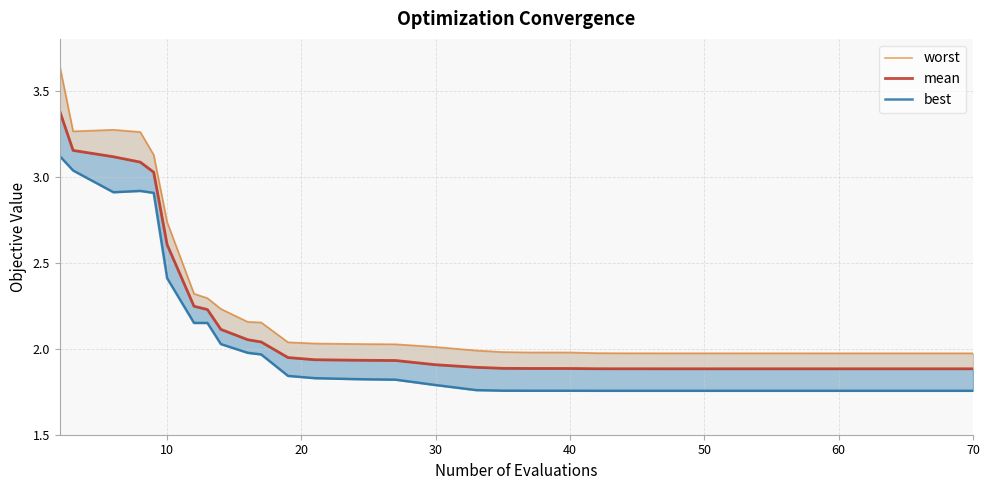

True or false: mean and worst intersect in this chart.

False